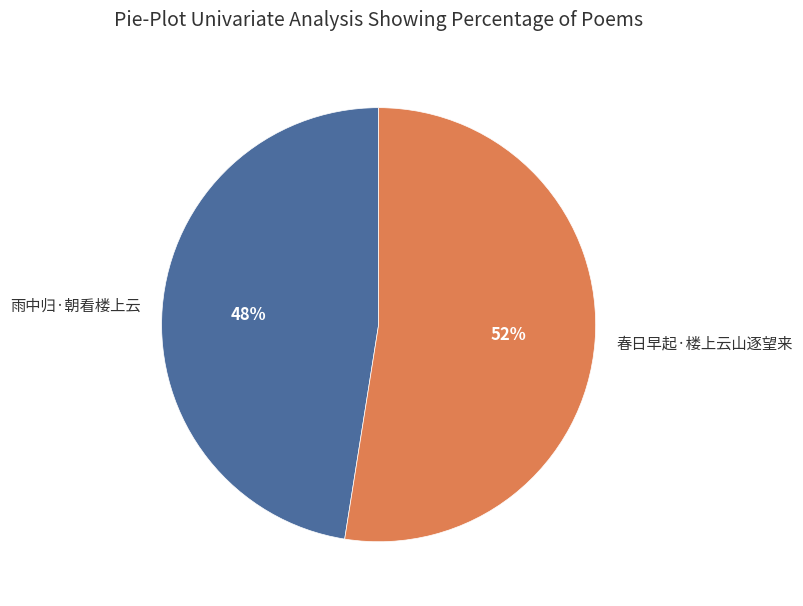

Rank the categories by value from highest to lowest.

春日早起·楼上云山逐望来, 雨中归·朝看楼上云